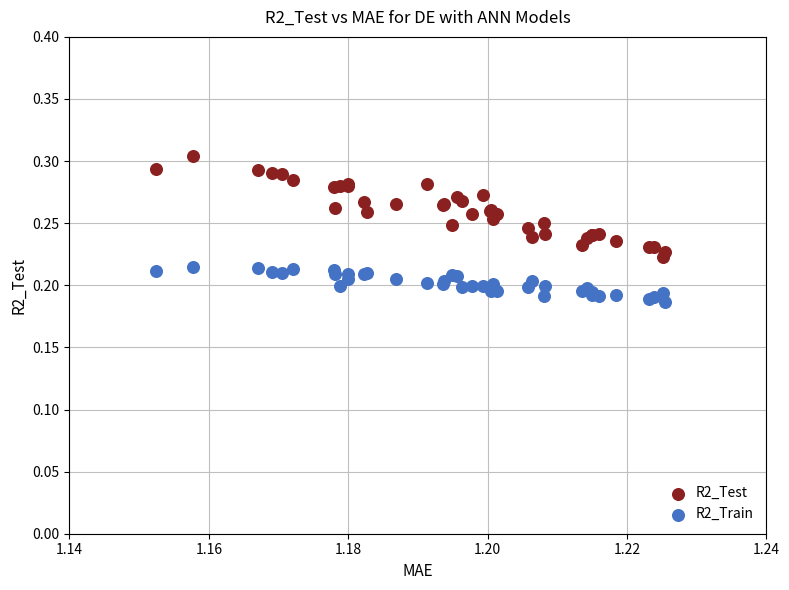

Which series contains the lowest Y value?

R2_Train